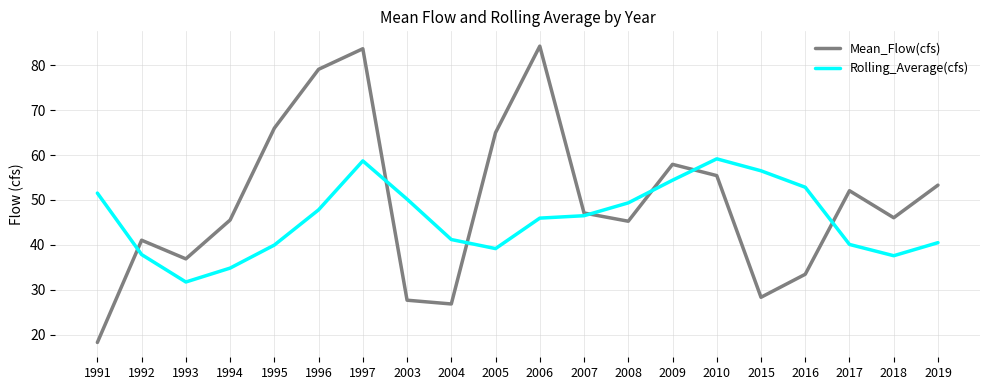

At how many categories does at least one series exceed 75?

3